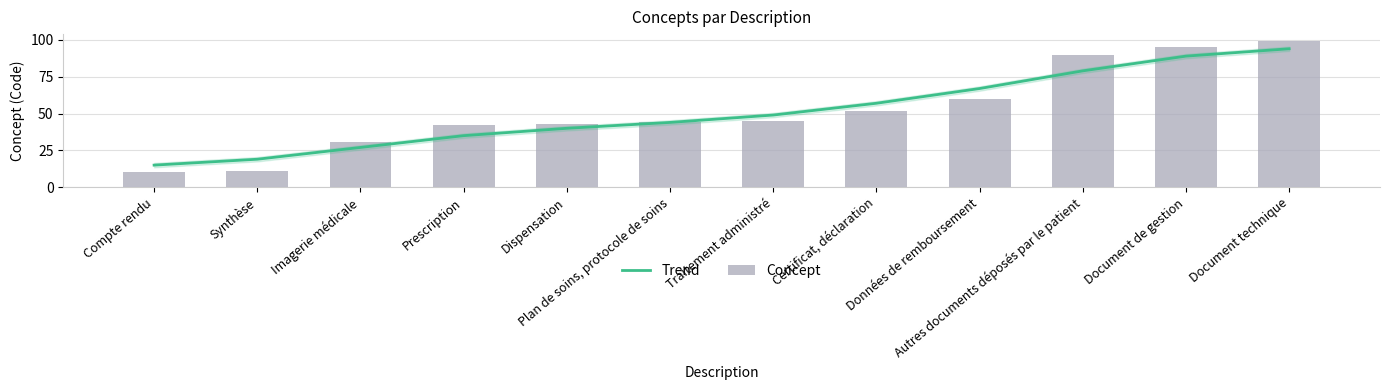

At which label does Concept first exceed 45?

Certificat, déclaration